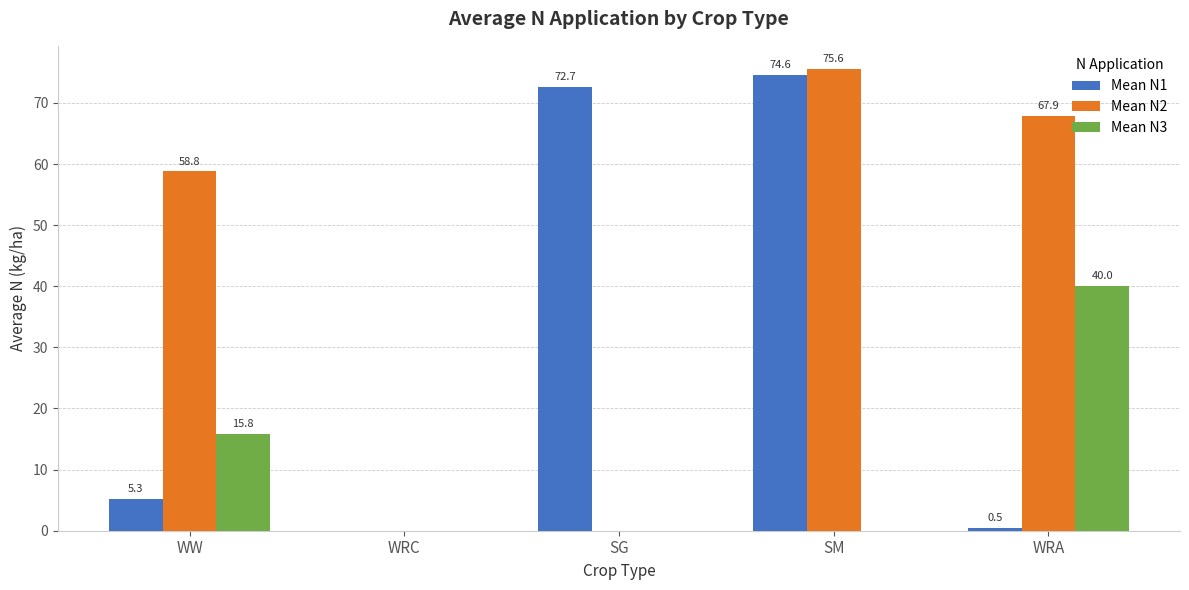

Where is Mean N3 nearest to the value 20?

WW